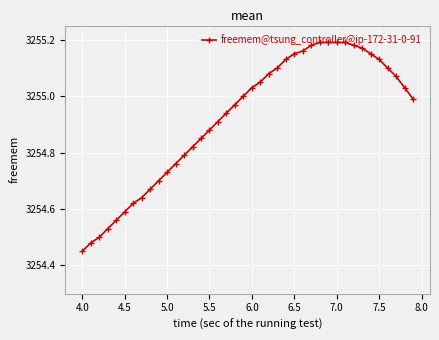

What is the difference between the maximum and second lowest values?

0.7